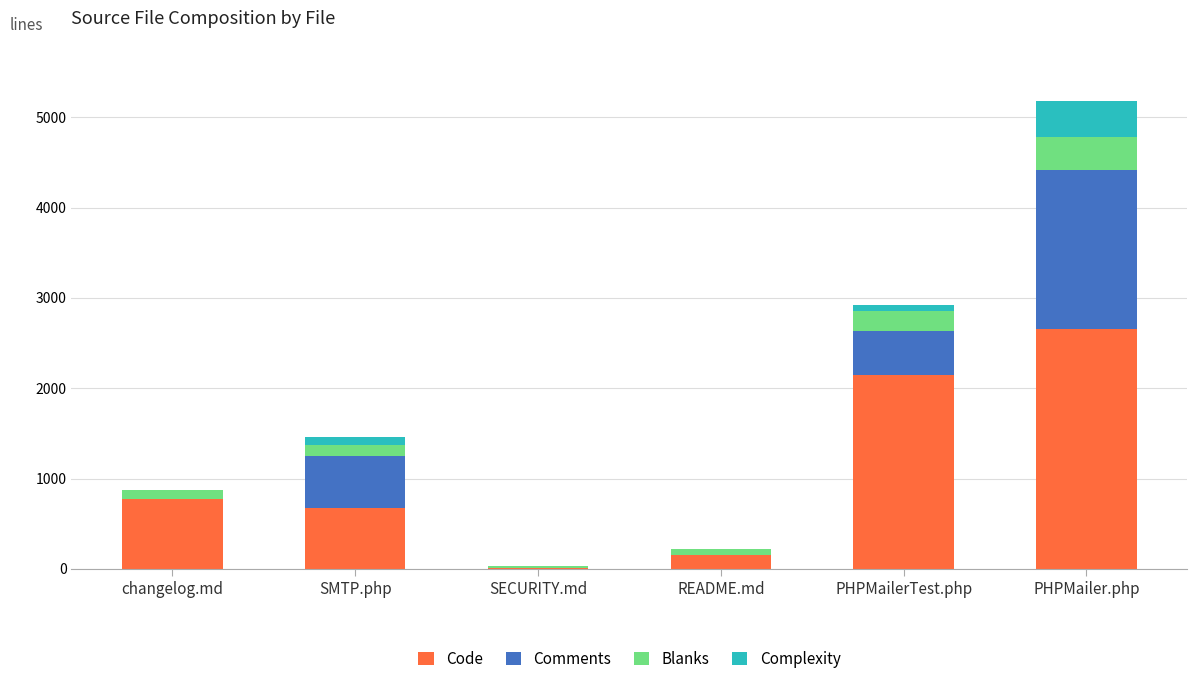

What are all the series names shown in the legend?

Code, Comments, Blanks, Complexity